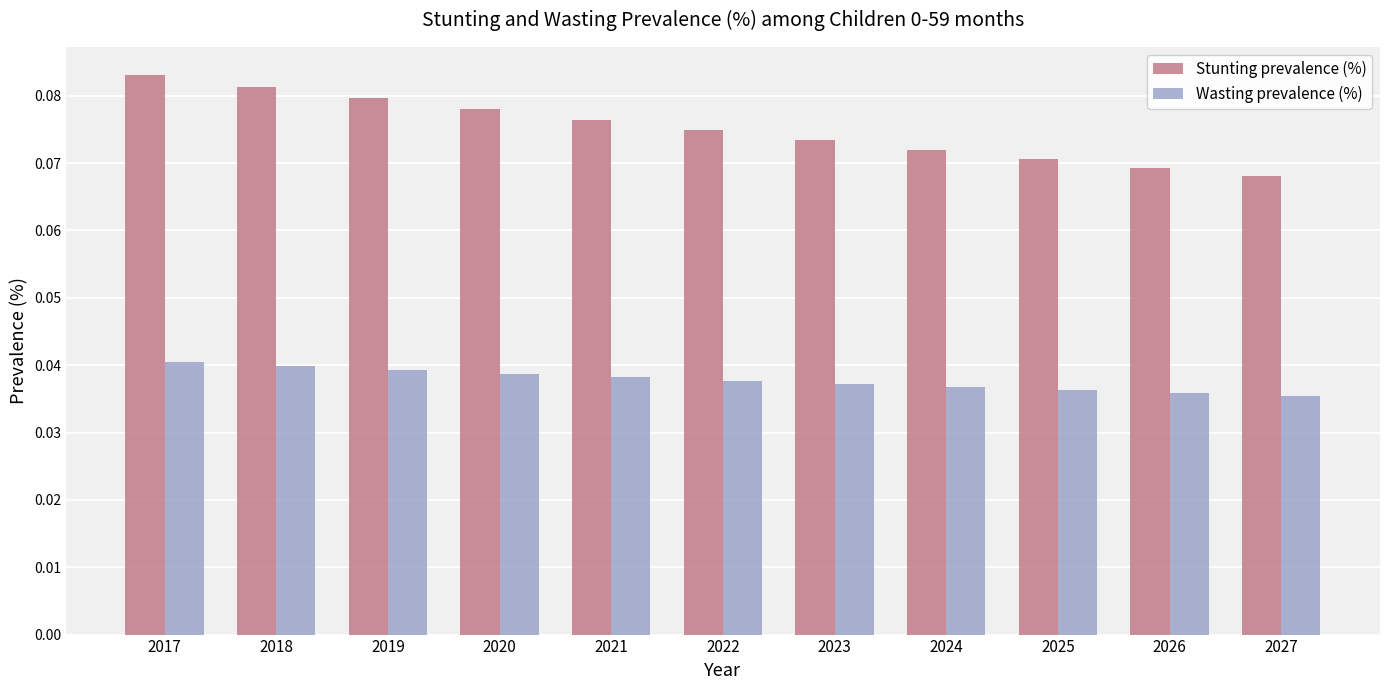

Which series has the largest total across all categories?

Stunting prevalence (%)